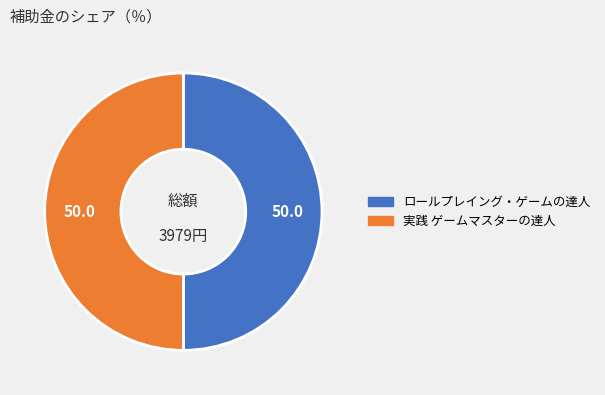

What is the change in value from ロールプレイング・ゲームの達人 to 実践 ゲームマスターの達人?

+1